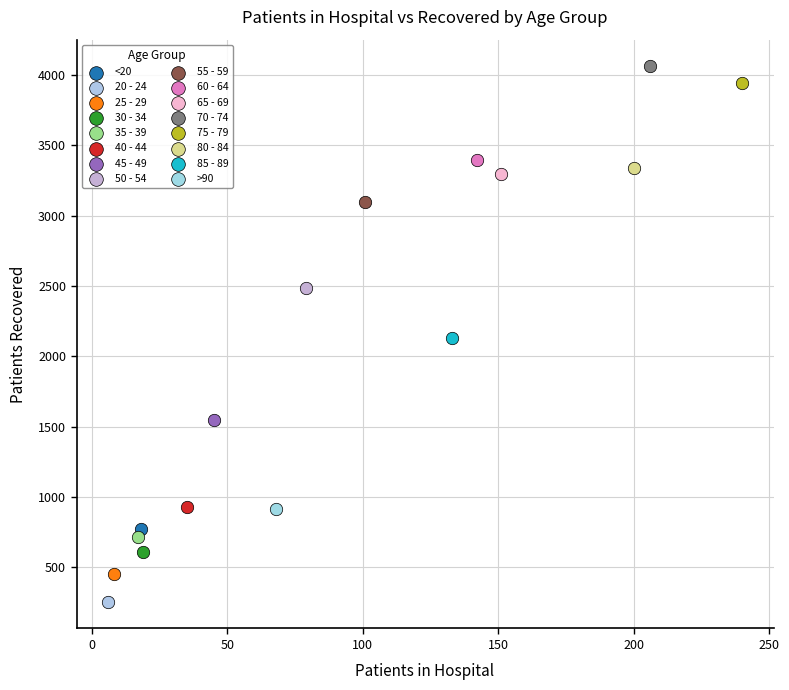

Which series contains the highest Y value?

70 - 74